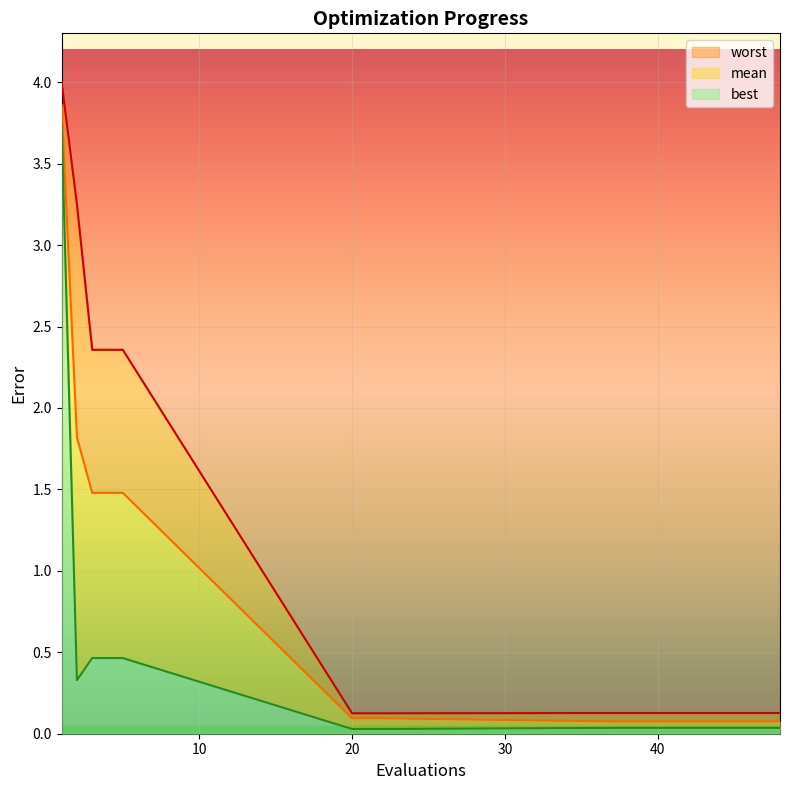

The mean series shows 2.4 at 2. True or false?

False